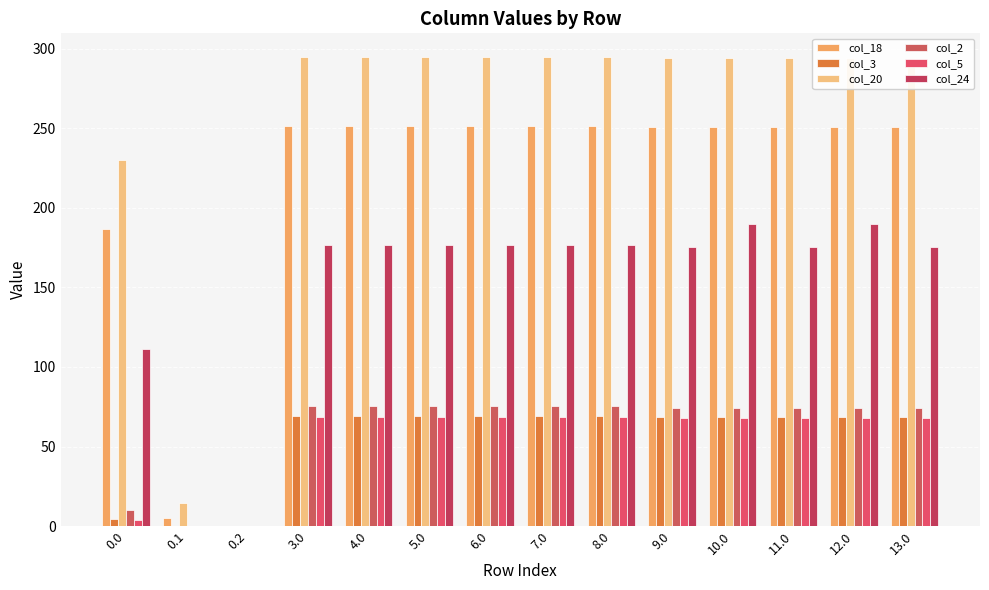

Which series has the largest range (max minus min)?

col_20